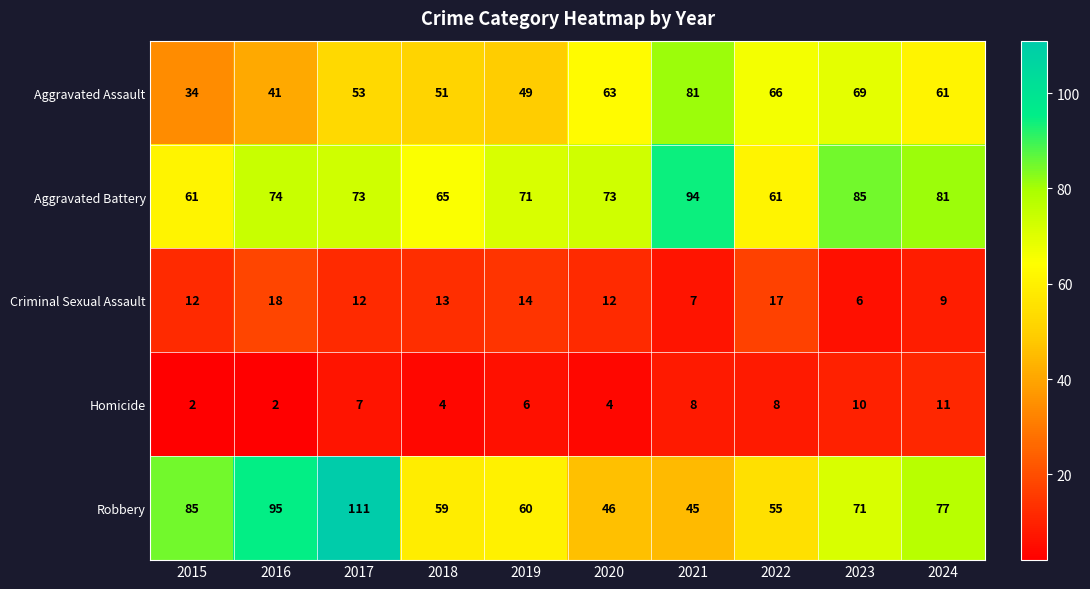

The Robbery series shows 115 at 2023. True or false?

False